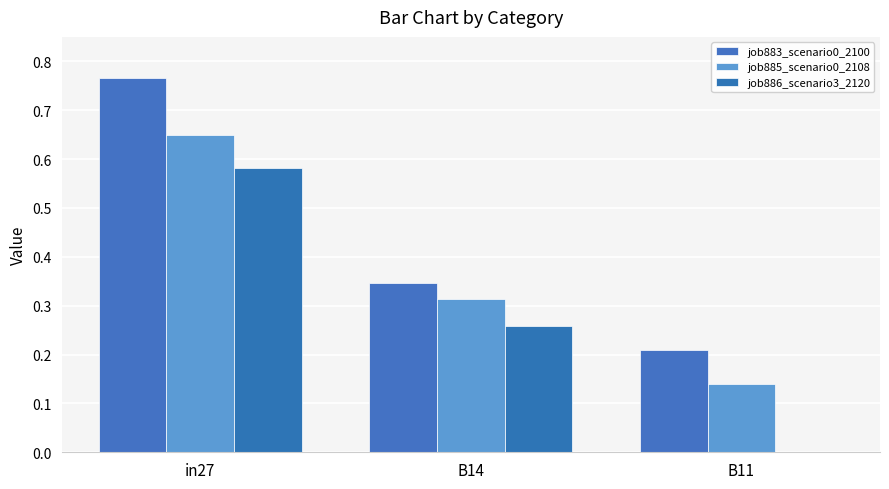

The job886_scenario3_2120 series shows 0.4 at in27. True or false?

False